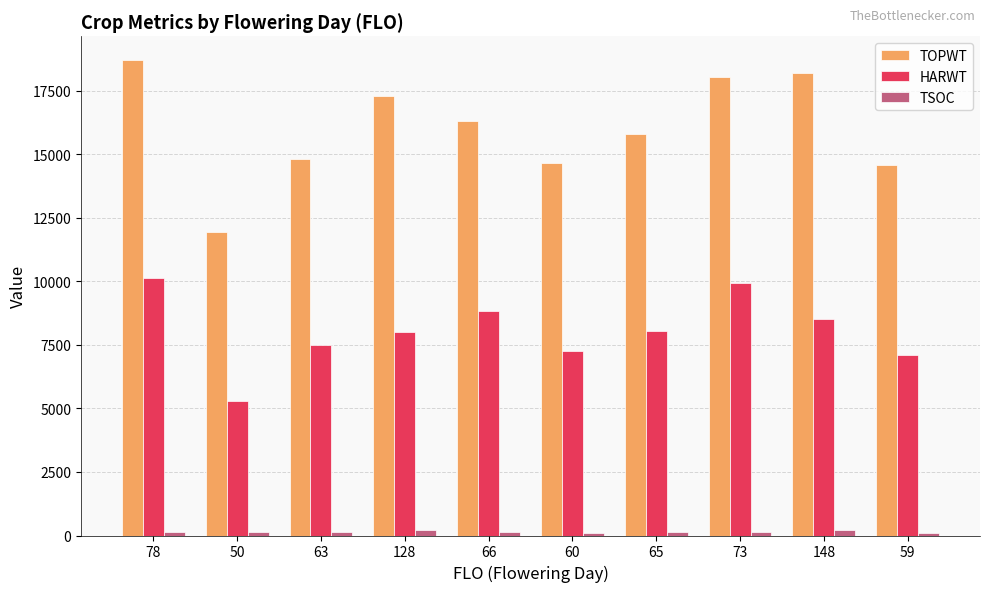

Which label corresponds to the largest value in the chart?

78